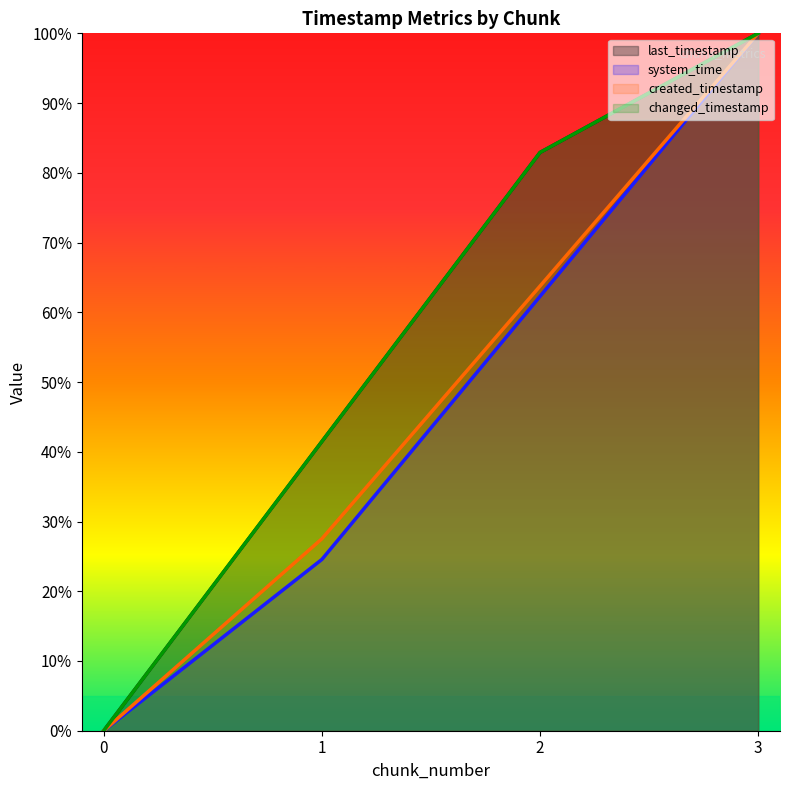

What is the average value of the changed_timestamp series?

56.1